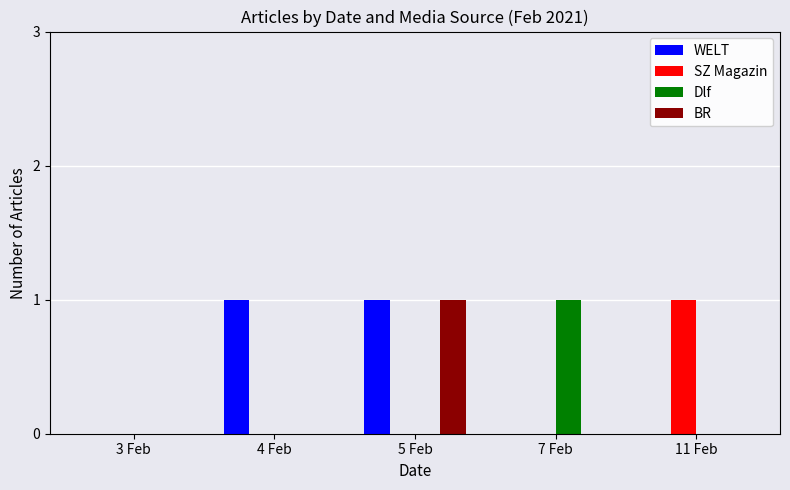

What is the sum of the BR values at 3 Feb and 5 Feb?

1